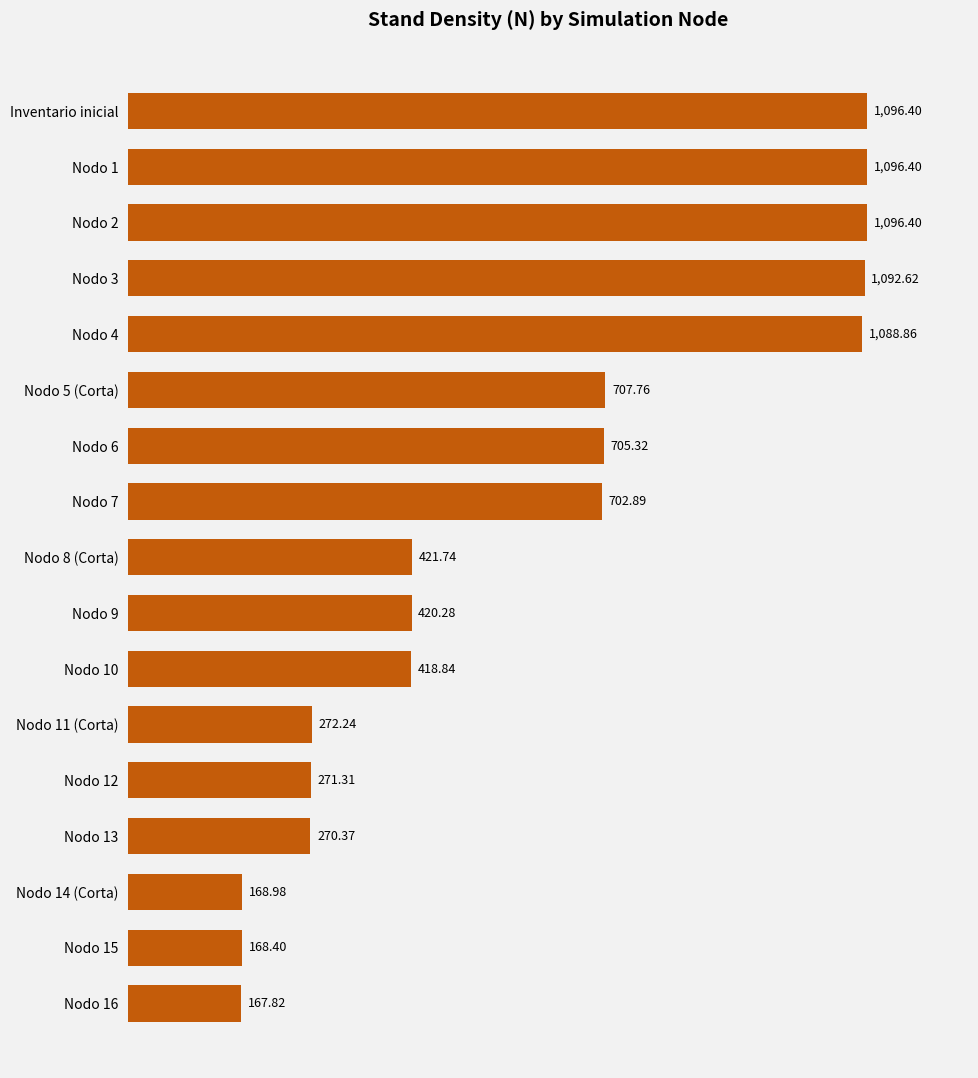

What is the change in value from Nodo 8 (Corta) to Nodo 11 (Corta)?

-149.5